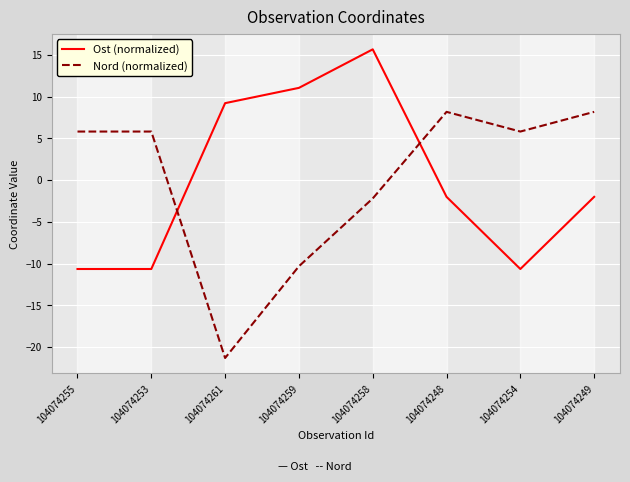

What is the spread (max minus min) of values at 104074258?

17.9